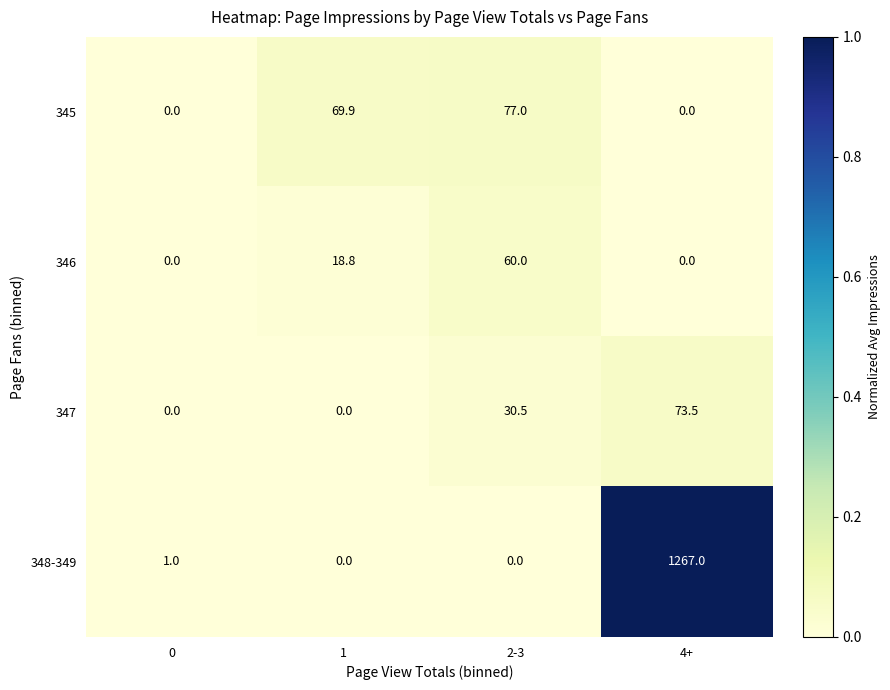

At which category does the chart reach its peak across all series?

4+